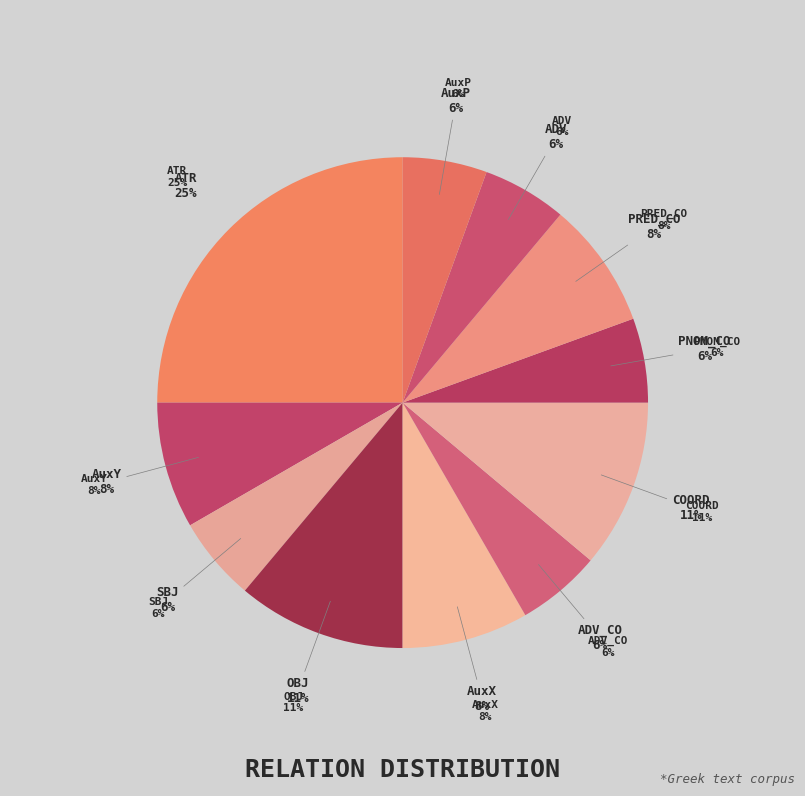

Approximately how many times larger is the value at OBJ compared to PNOM_CO?

2.0